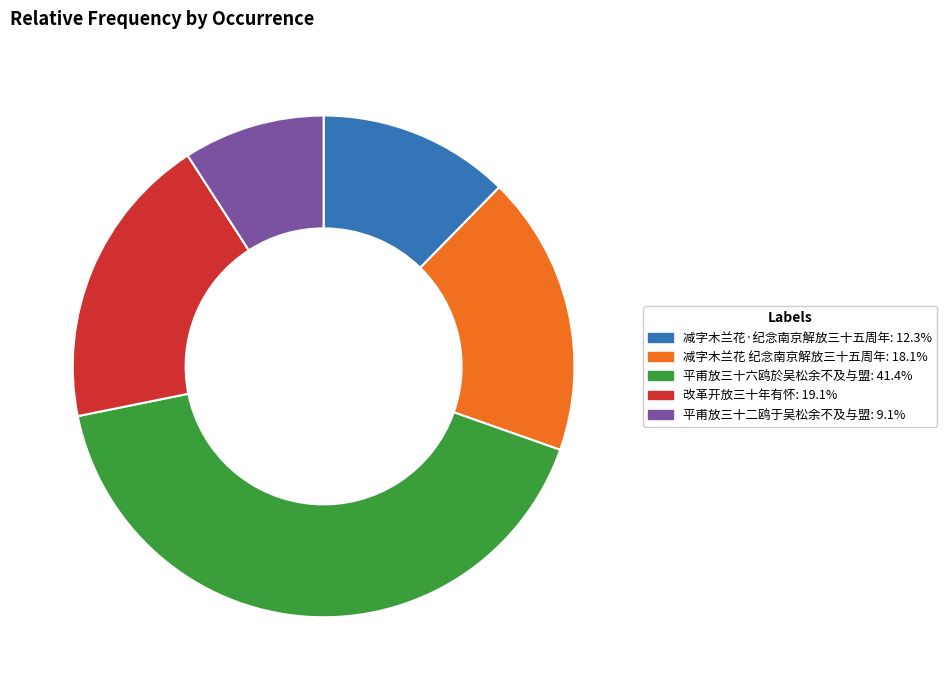

Is the sum of 平甫放三十六鸥於吴松余不及与盟 and 改革开放三十年有怀 greater than half?

Yes